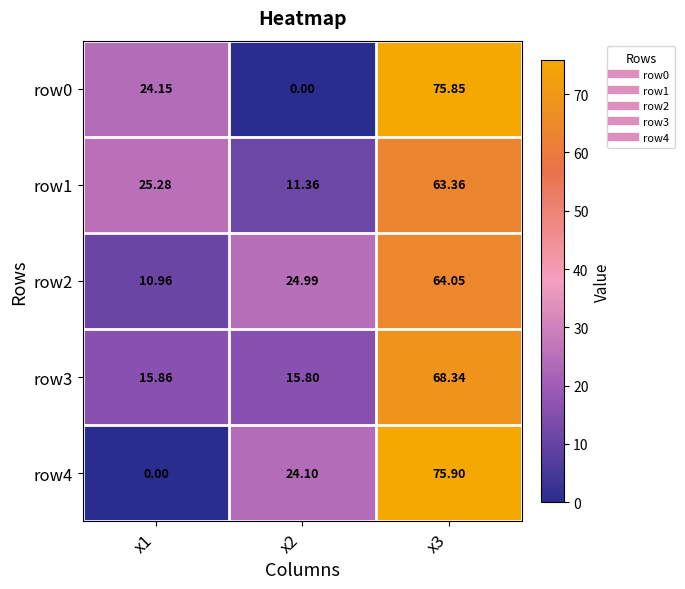

At which category is the sum across all series the highest?

x3